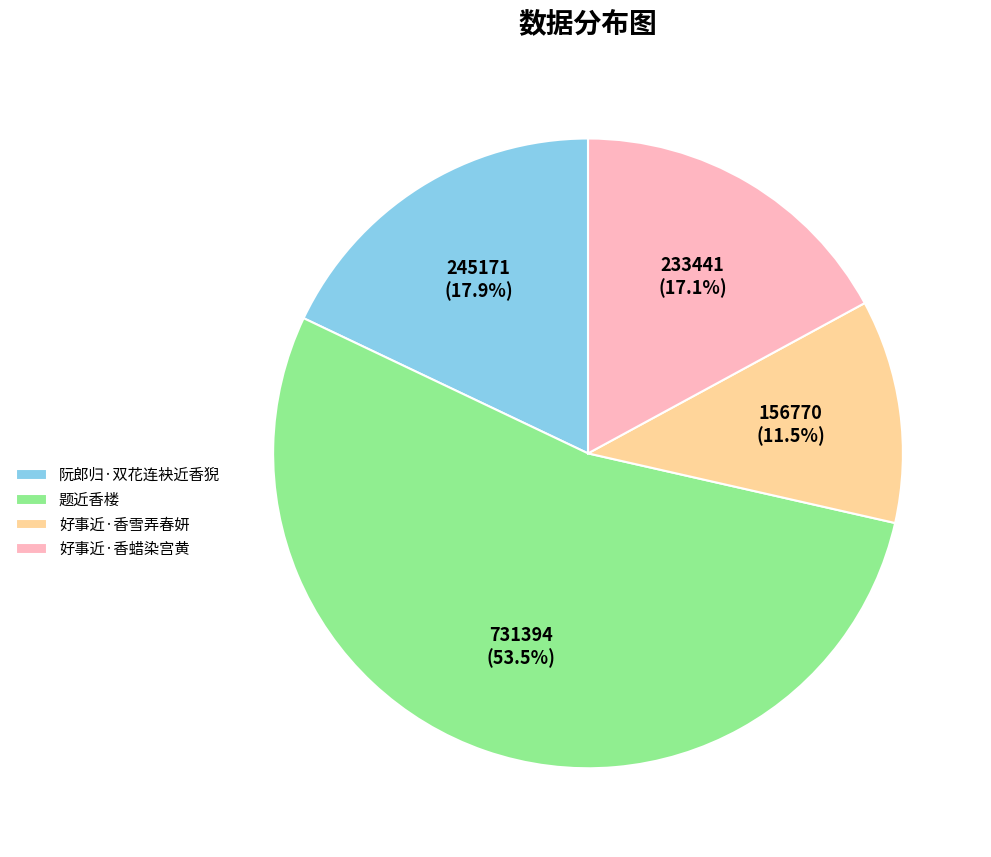

Count the number of slices in the pie.

4